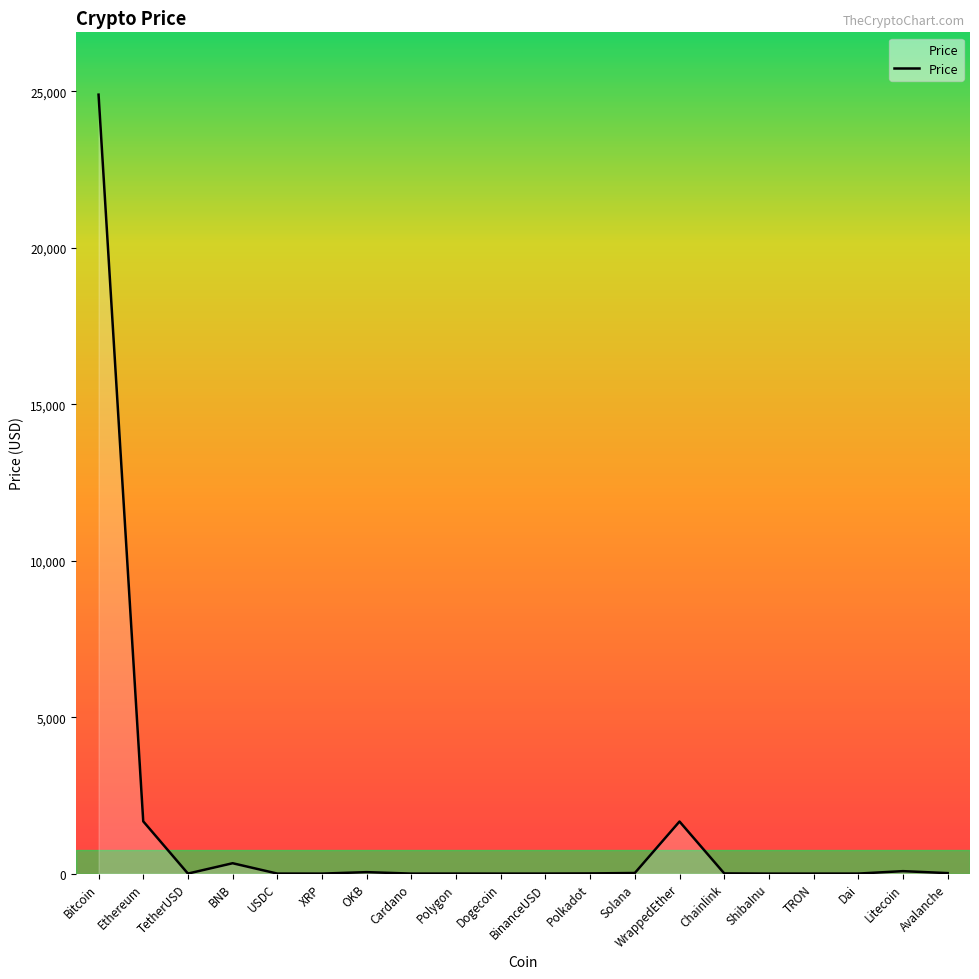

At which category does the chart reach its peak across all series?

Bitcoin